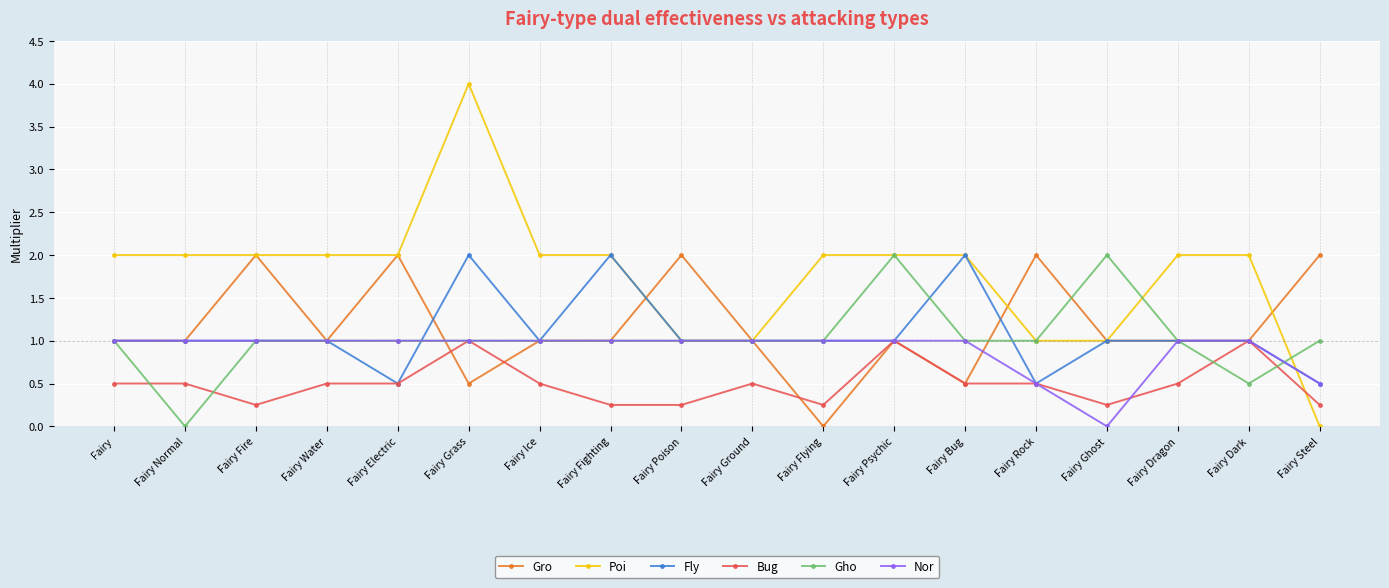

What is the difference between the Nor values at Fairy Steel and Fairy Bug?

0.5